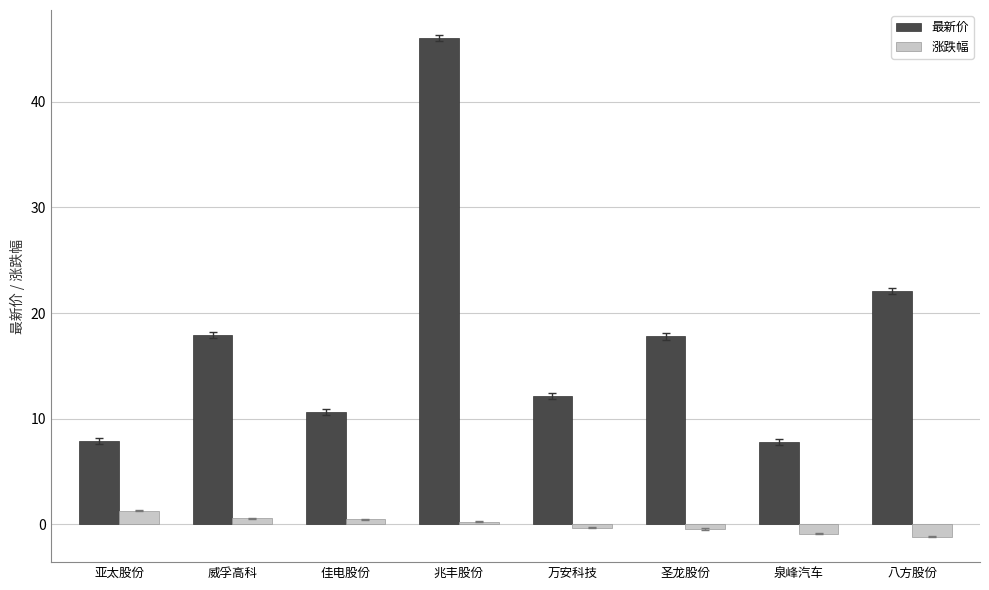

Rank the series at 威孚高科 from lowest to highest value.

涨跌幅, 最新价